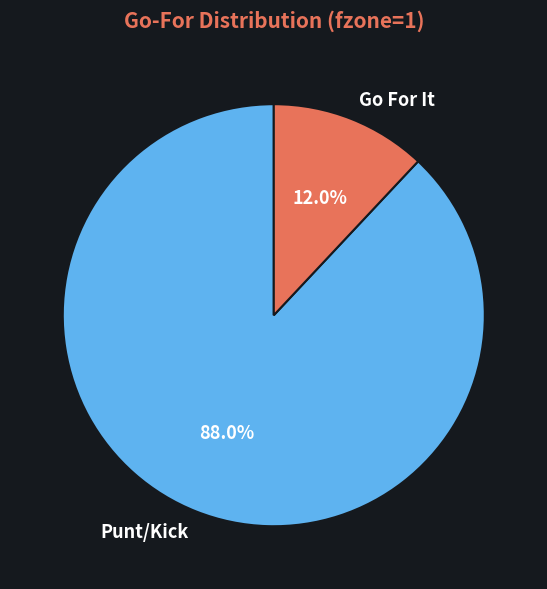

What percentage do Go For It and Punt/Kick together represent?

100.0%